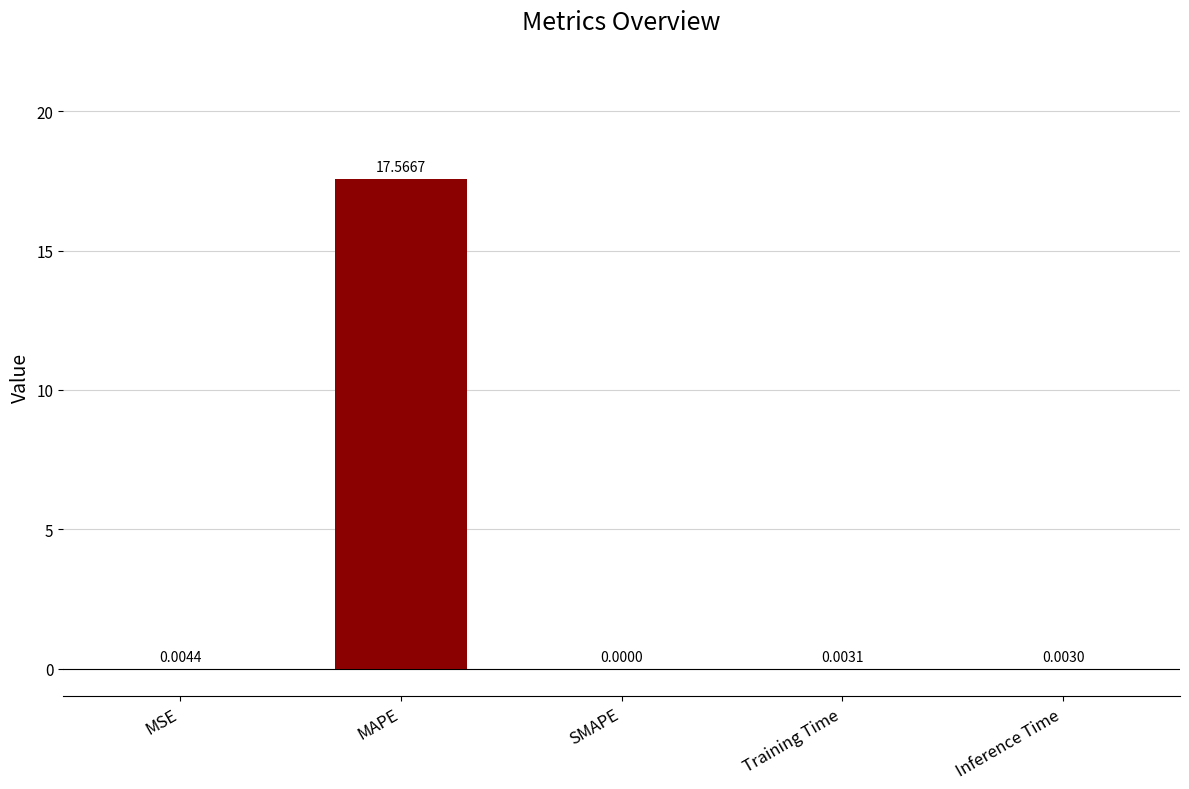

Count the number of data series in this chart.

1